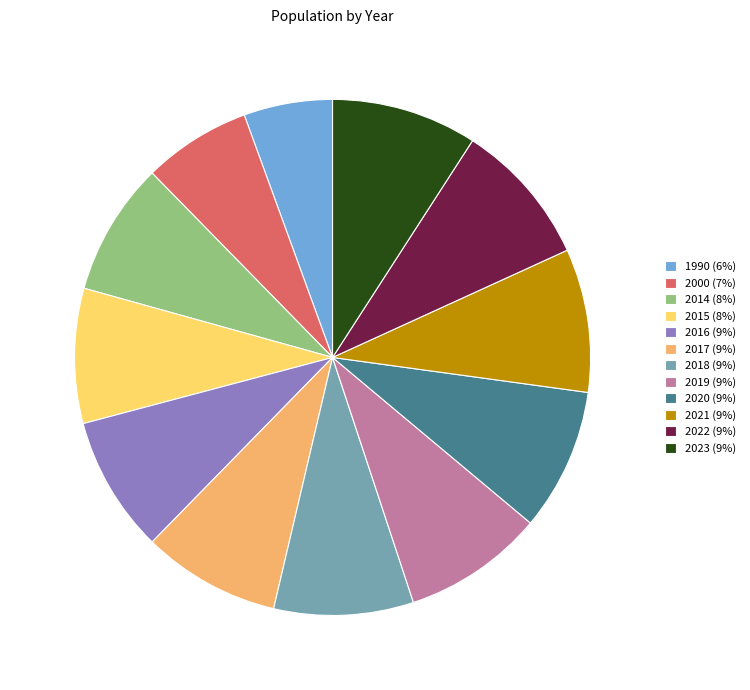

Is it true that 2022 is 9% of the pie?

True